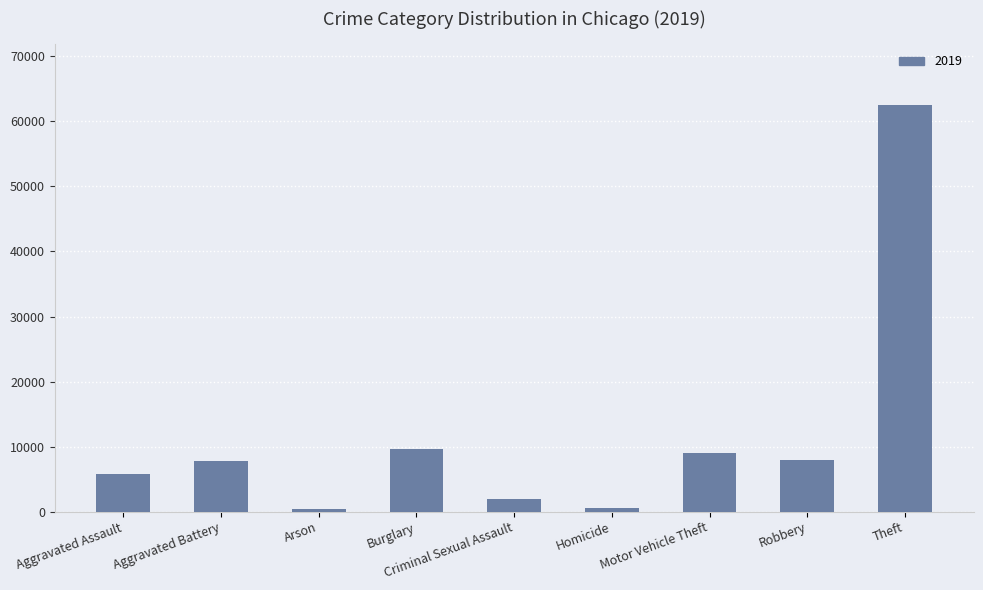

True or false: the data shows 16101 at Burglary.

False